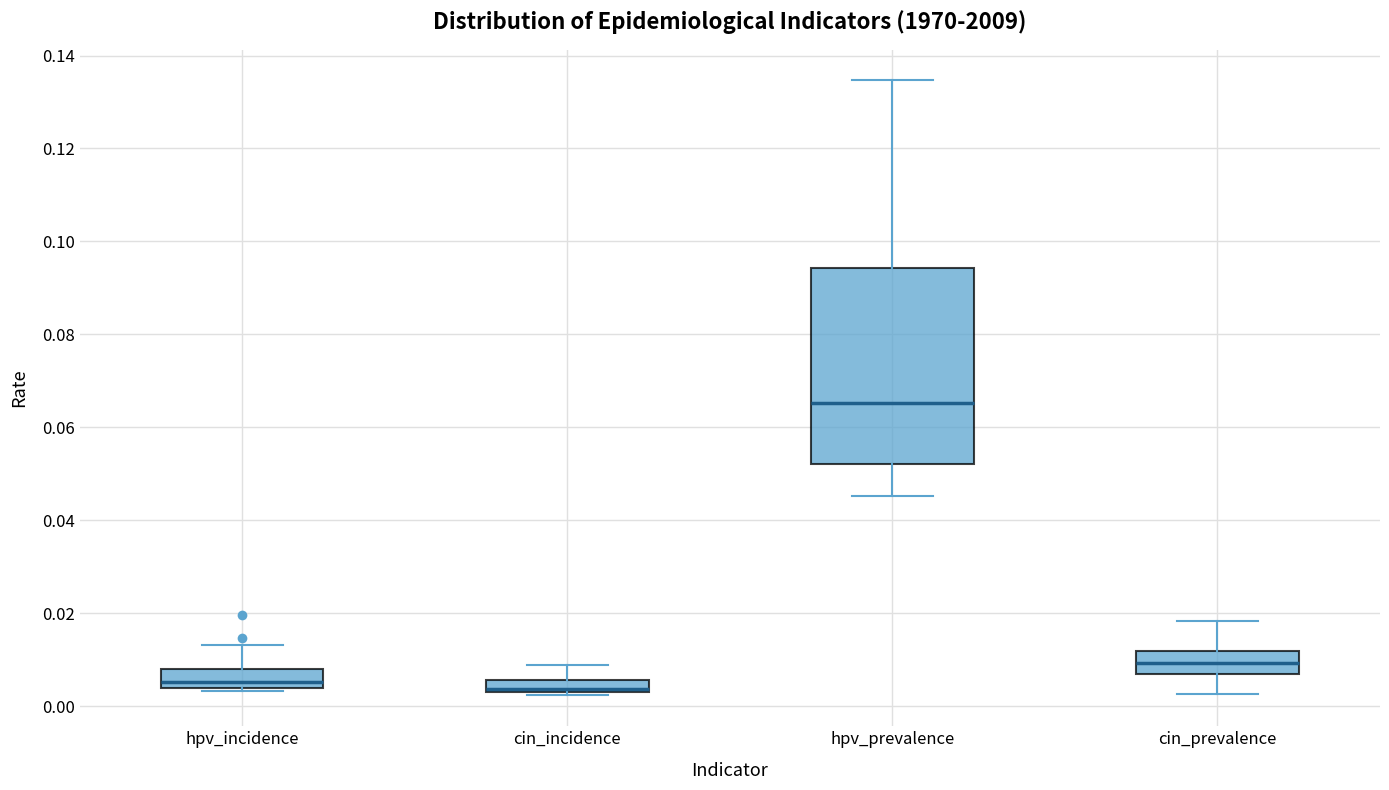

Where is the upper edge of the box for cin_incidence on the y-axis? The values are not printed on the chart, so give them approximately, as read against the axis.

0.006